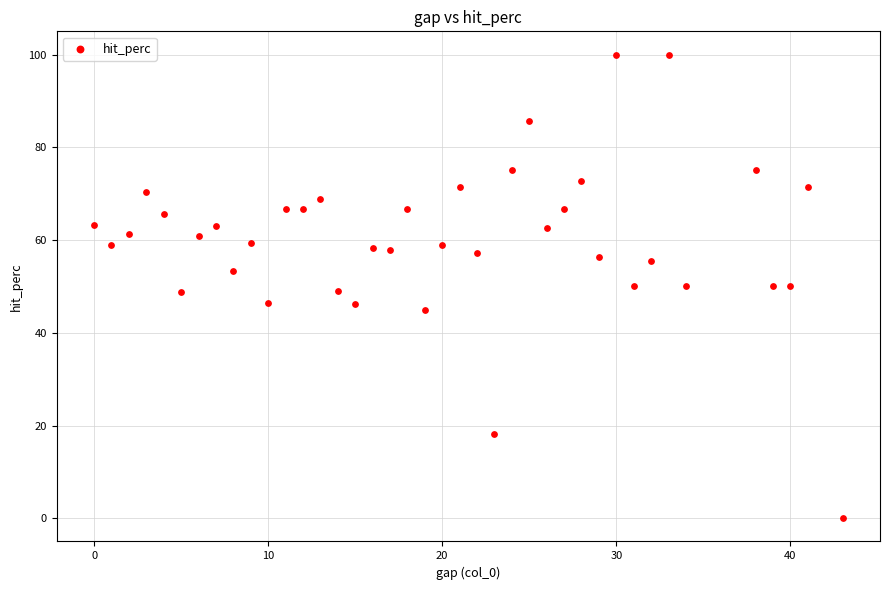

What is the range of X values (max minus min)?

43.0